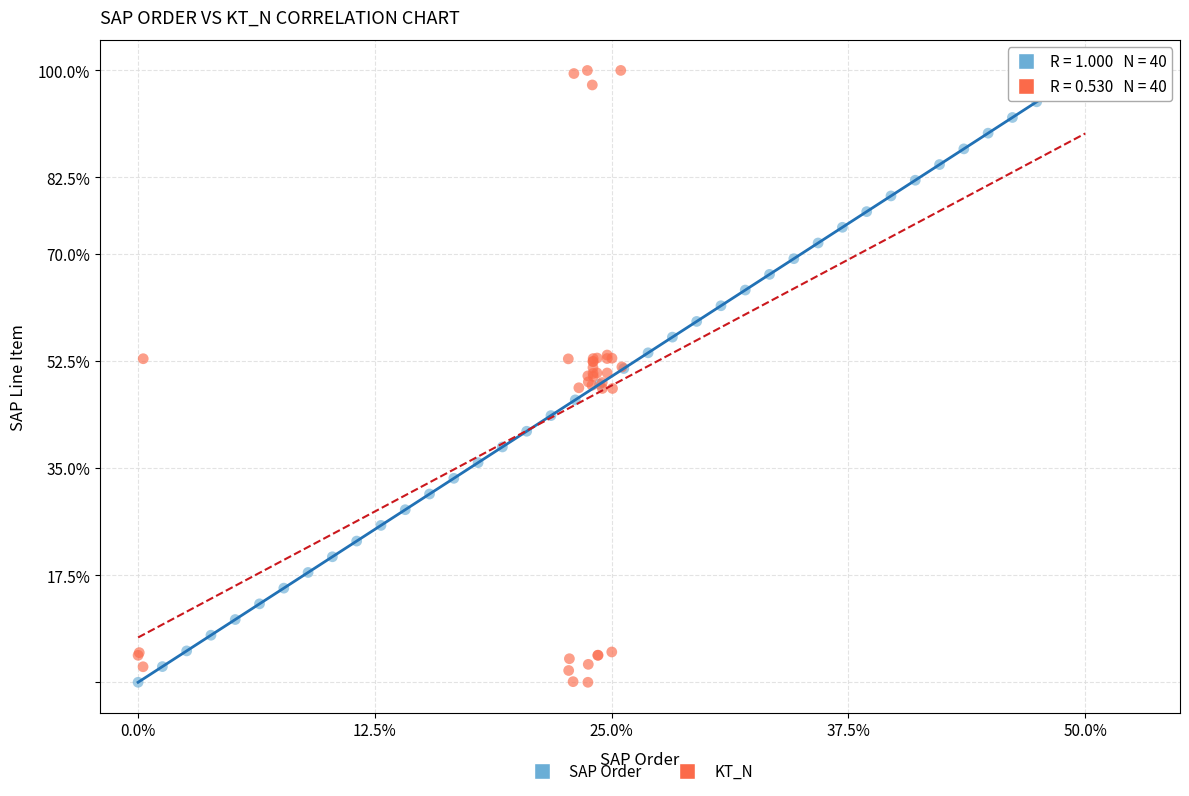

What are all the series names shown in the legend?

SAP Order, KT_N